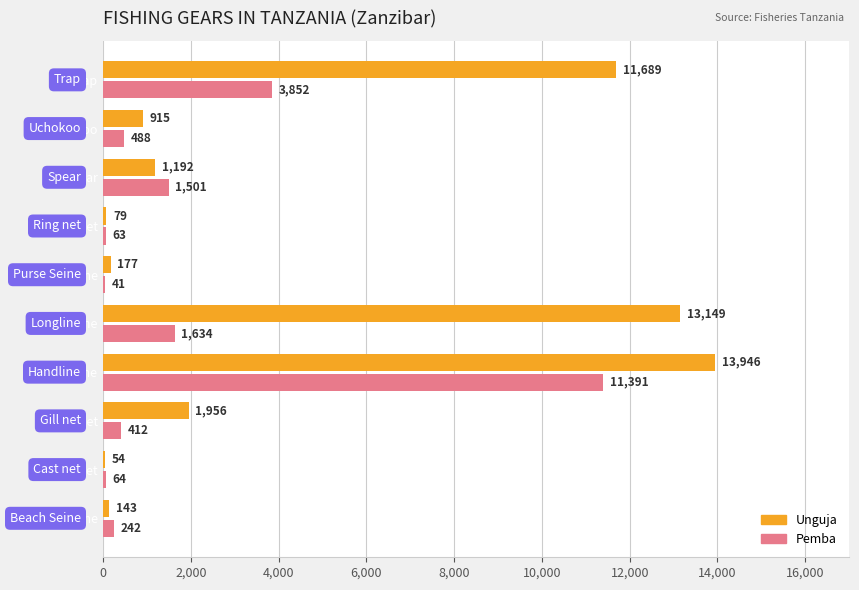

Between Cast net and Trap, which series saw the biggest shift?

Unguja